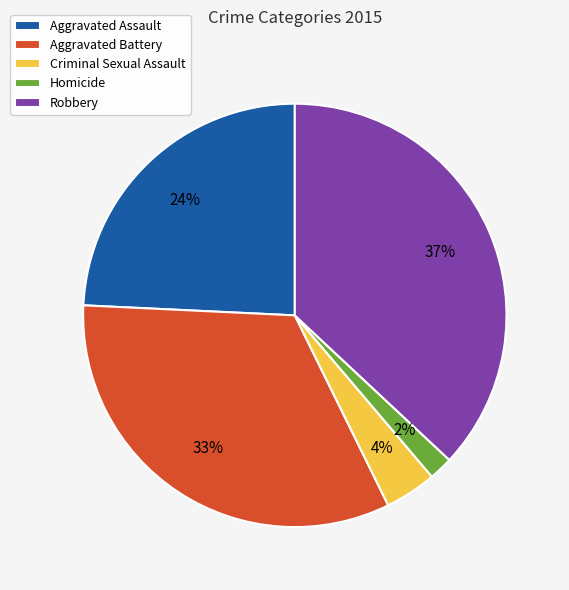

Combined, do Robbery and Criminal Sexual Assault account for over 50%?

No